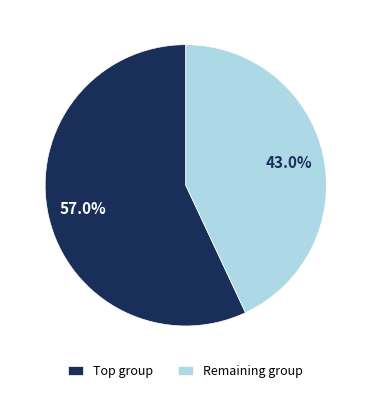

Which category has the smallest portion of the pie?

Remaining group